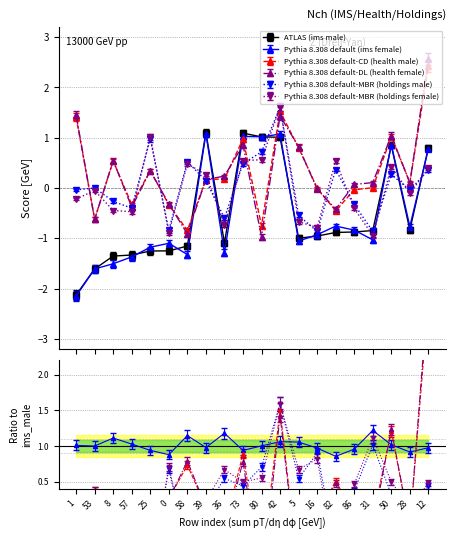

Which category has the lowest value across all series?

1